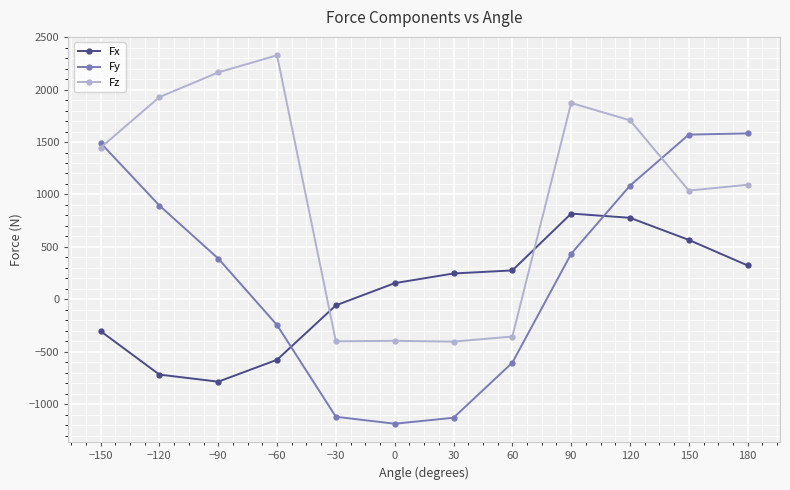

What is the label of the 3rd point from the right?

120